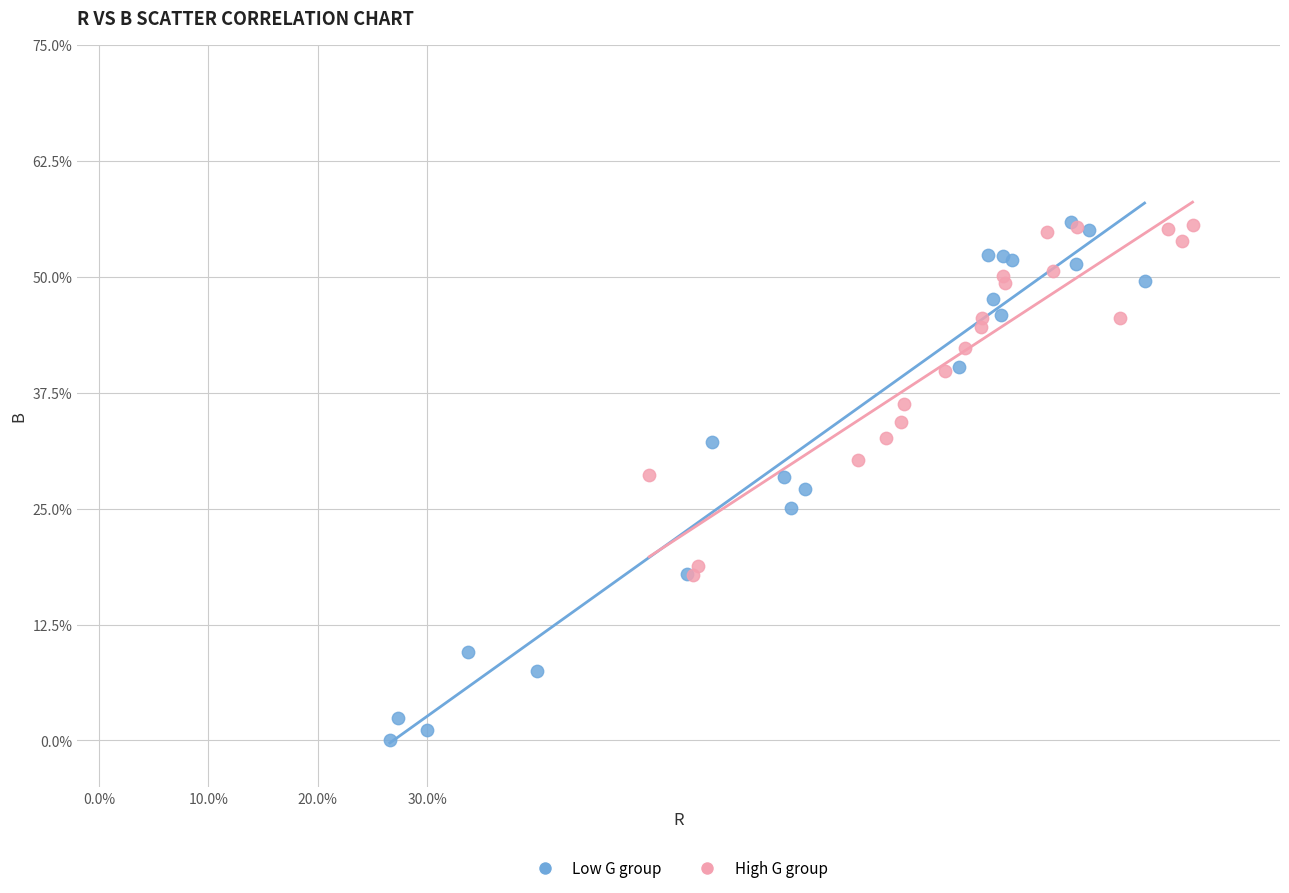

What are all the series names shown in the legend?

Low G group, High G group